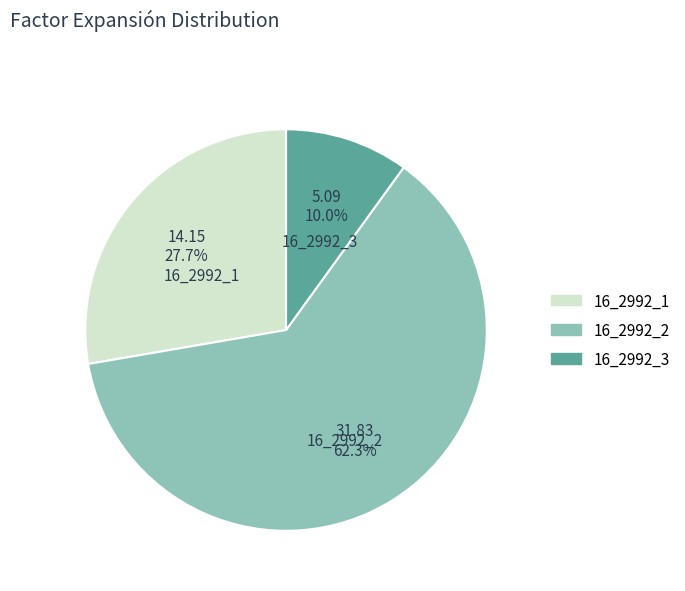

Which slice represents more than half of the pie?

16_2992_2